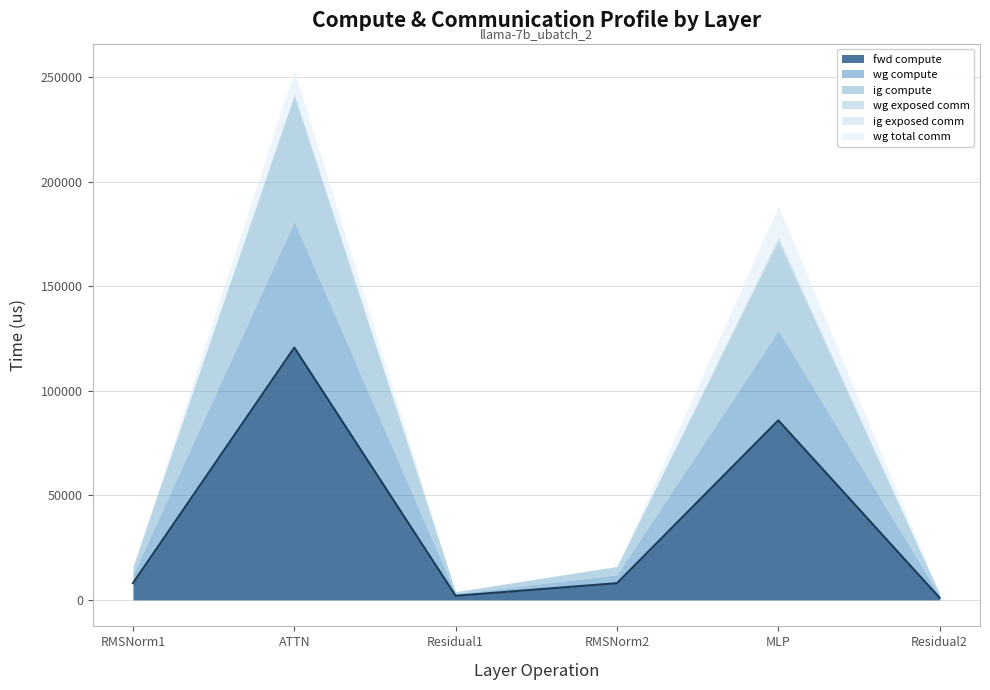

What is the label of the 1st point from the right?

Residual2